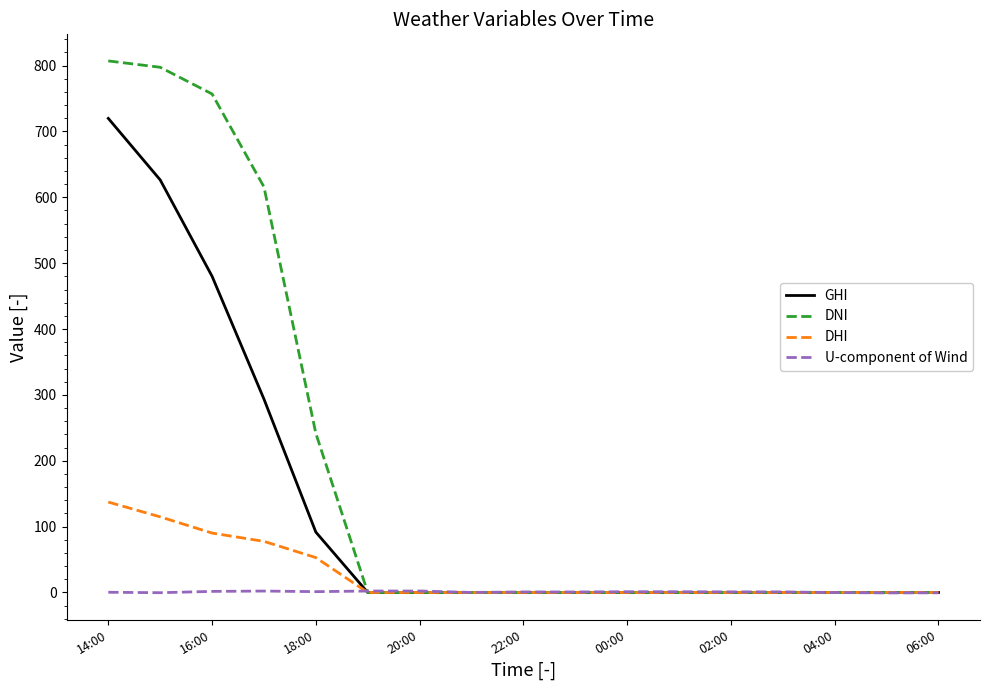

What is the maximum value shown in the chart?

807.1